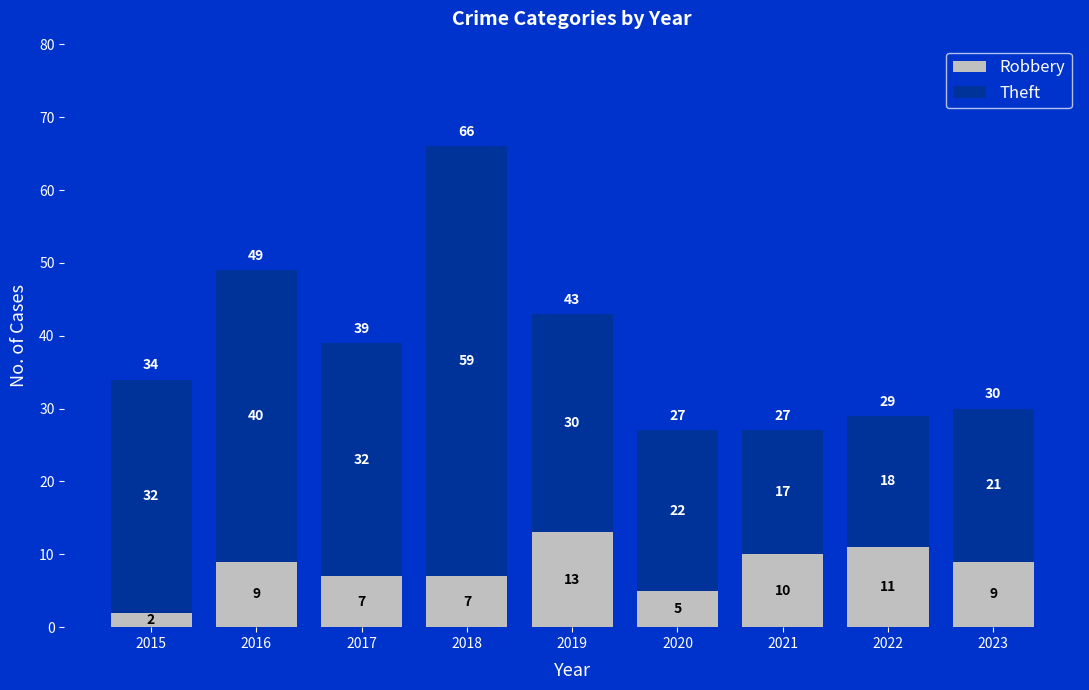

What is the total value across all series at 2020?

27